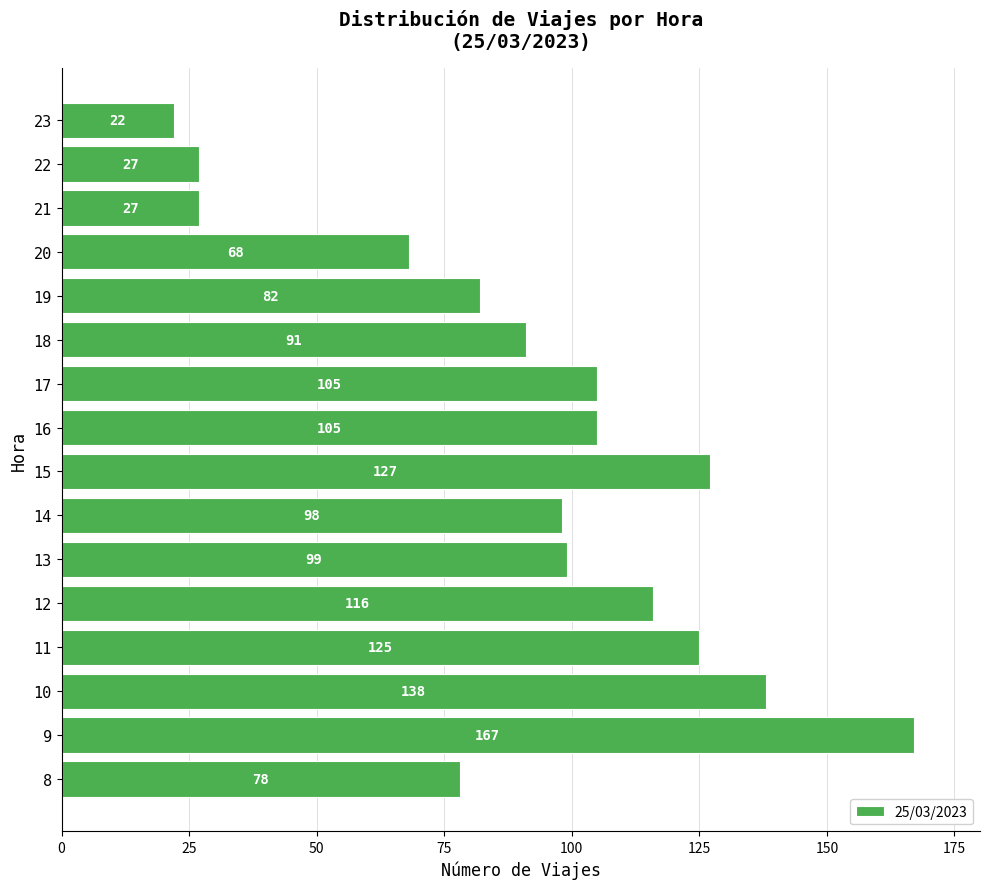

What is the difference between the second highest and second lowest values?

111